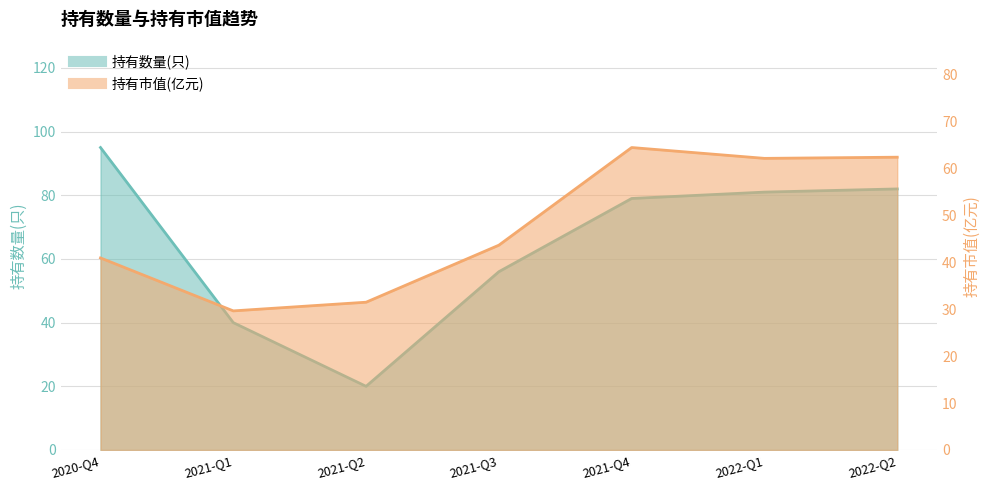

Where does the 持有数量(只) series first go above 79?

2020-Q4